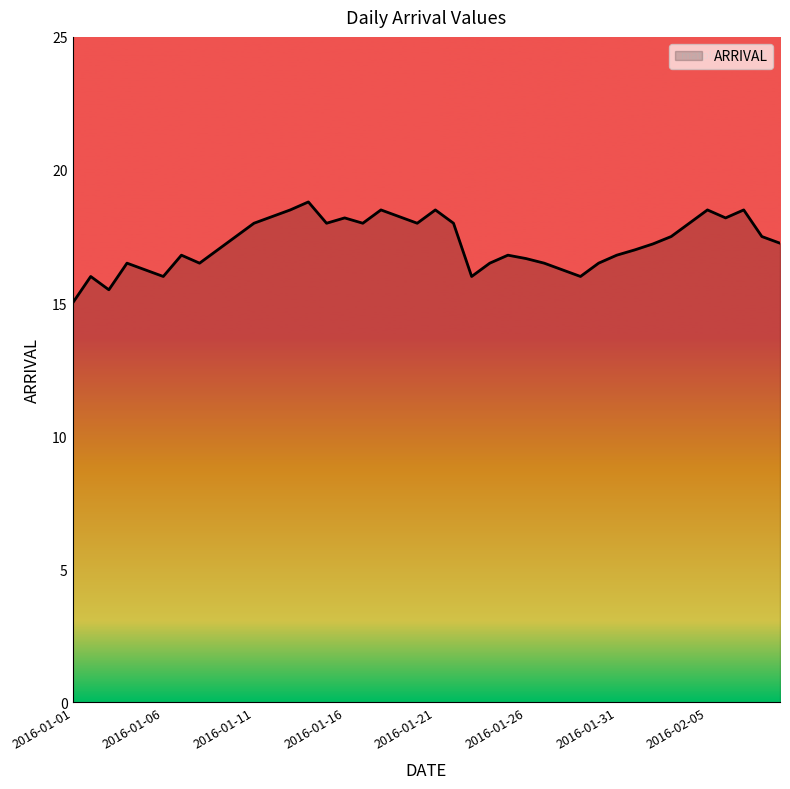

What is the smallest value displayed?

15.0